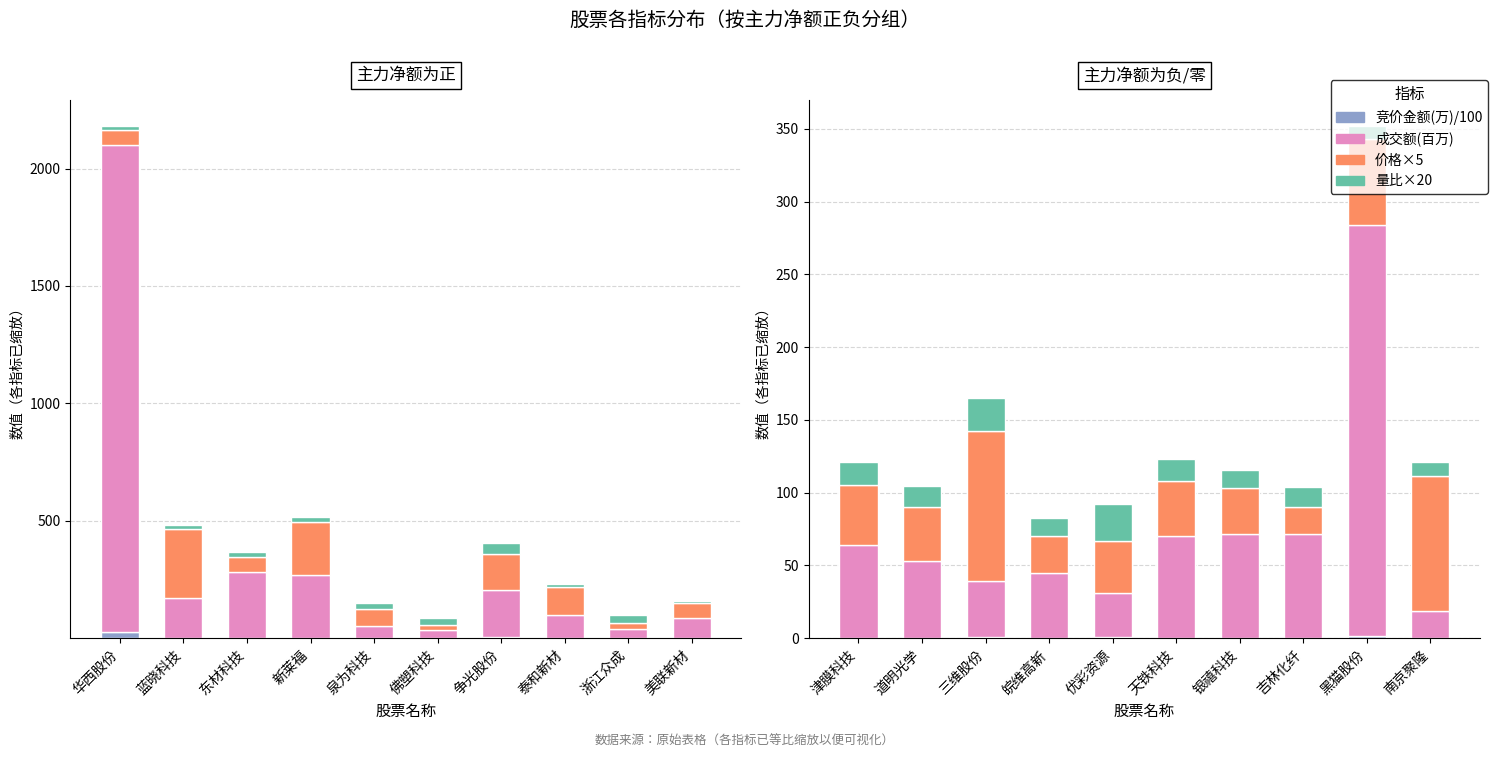

Where is 量比×20 nearest to the value 17?

津膜科技